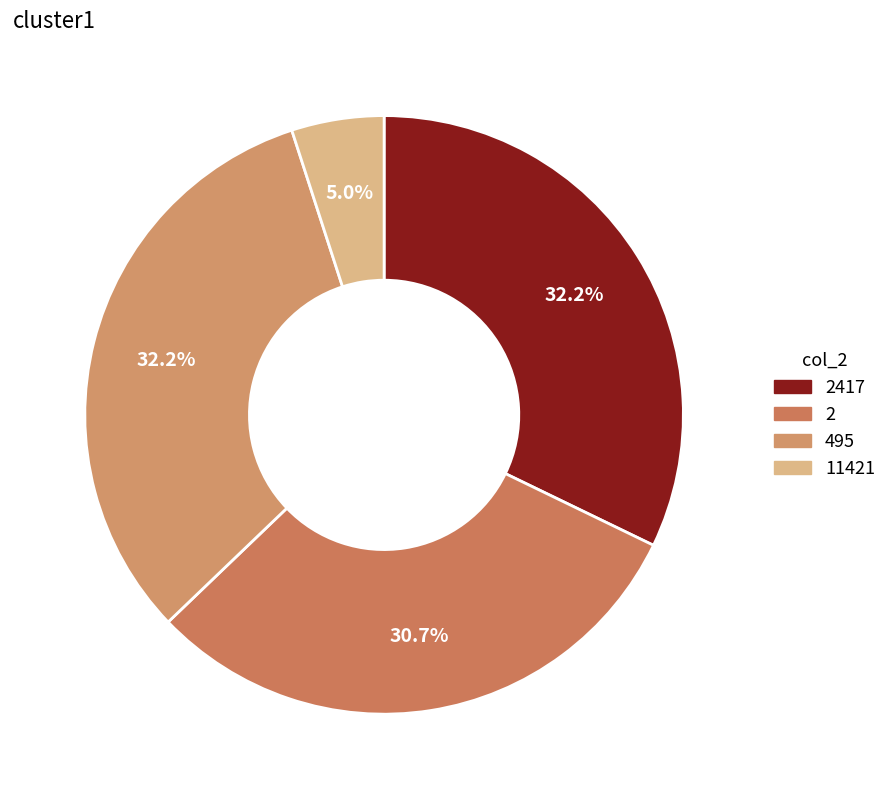

Is there any slice that represents more than half of the pie?

No